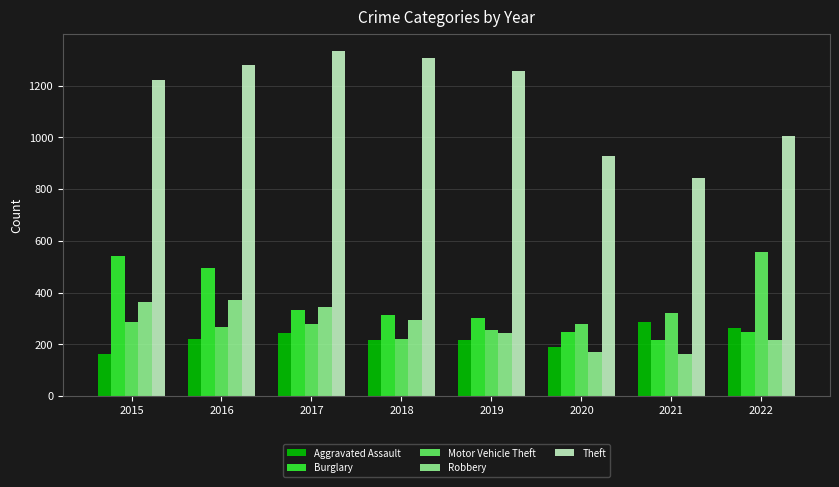

Read the Theft value at 2020, to the nearest 50.

950